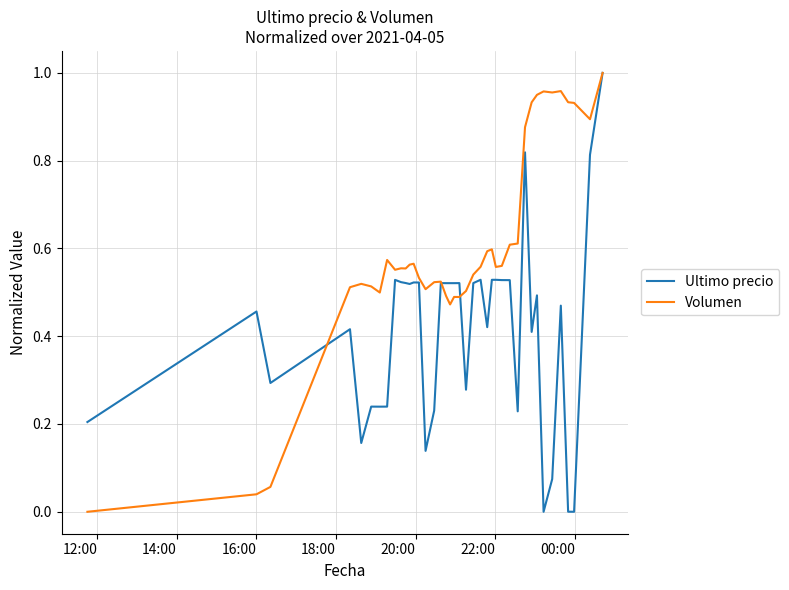

Which series has the largest total across all categories?

Volumen